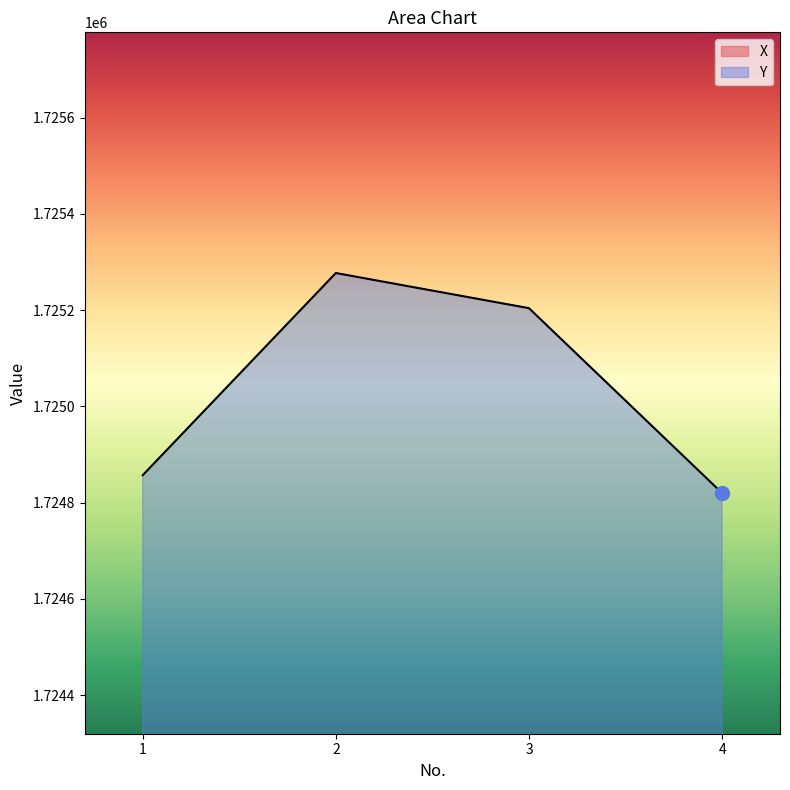

True or false: X has more than 0 points higher than both neighbors.

True